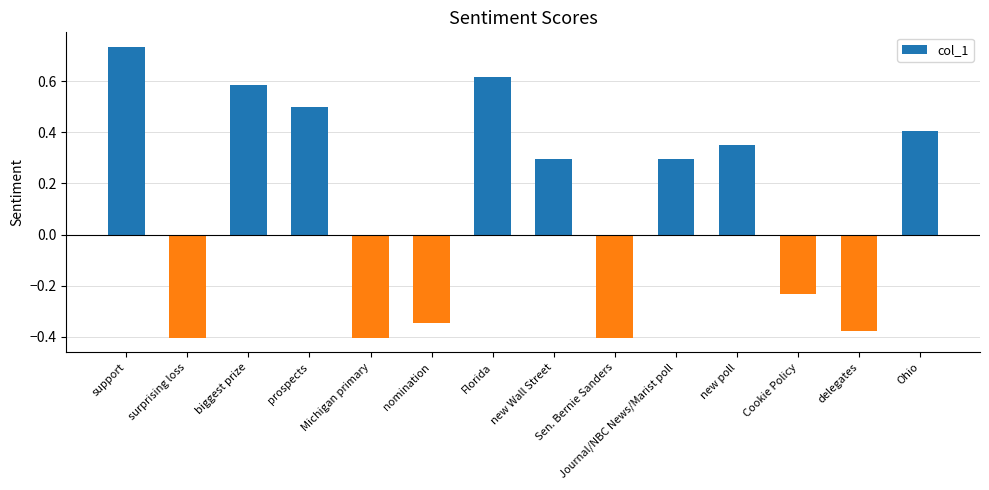

Which category has the highest value across all series?

support